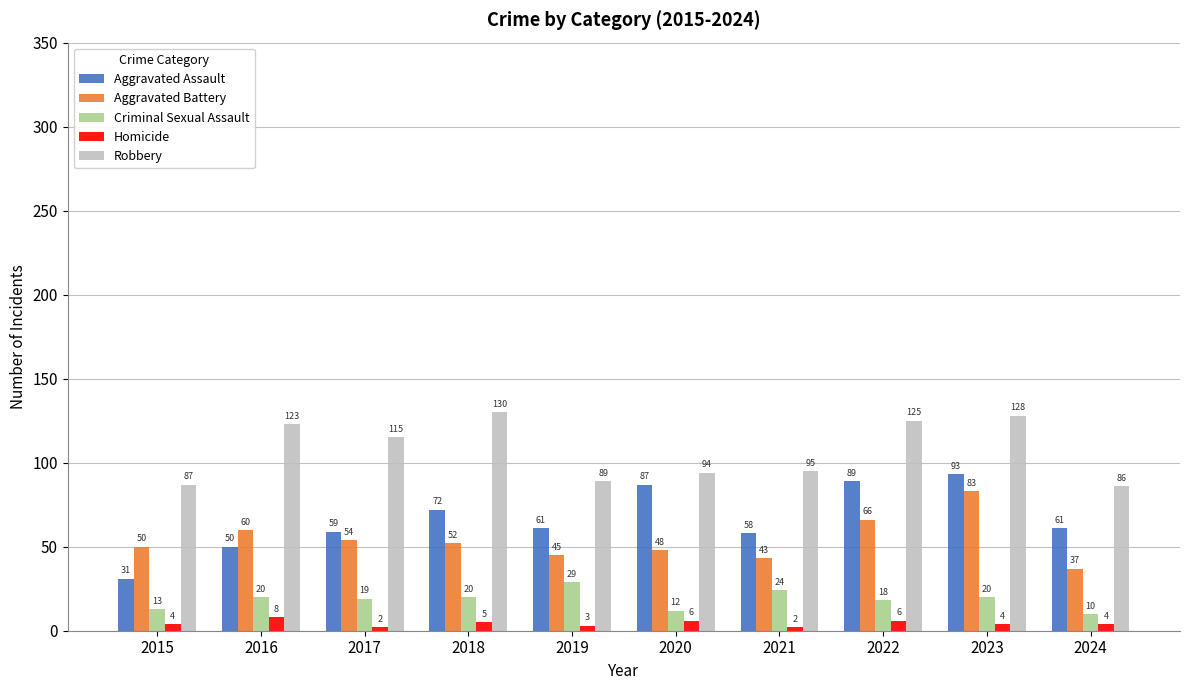

List the series in order of their peak value, lowest first.

Homicide, Criminal Sexual Assault, Aggravated Battery, Aggravated Assault, Robbery